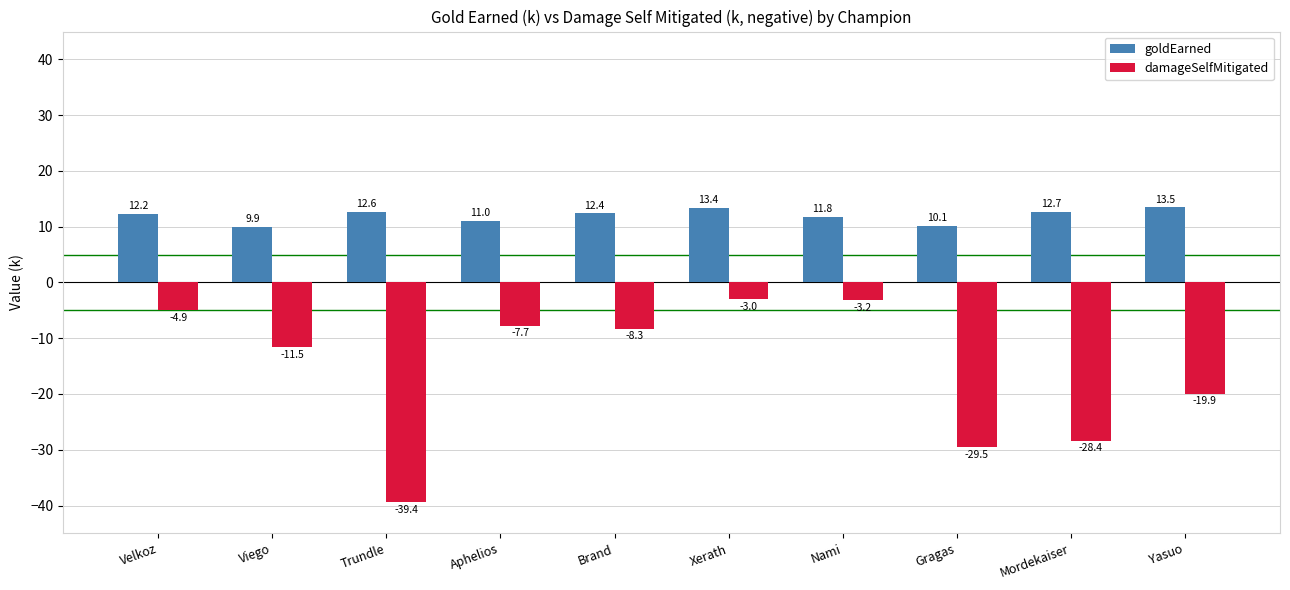

Are the bars horizontal?

No